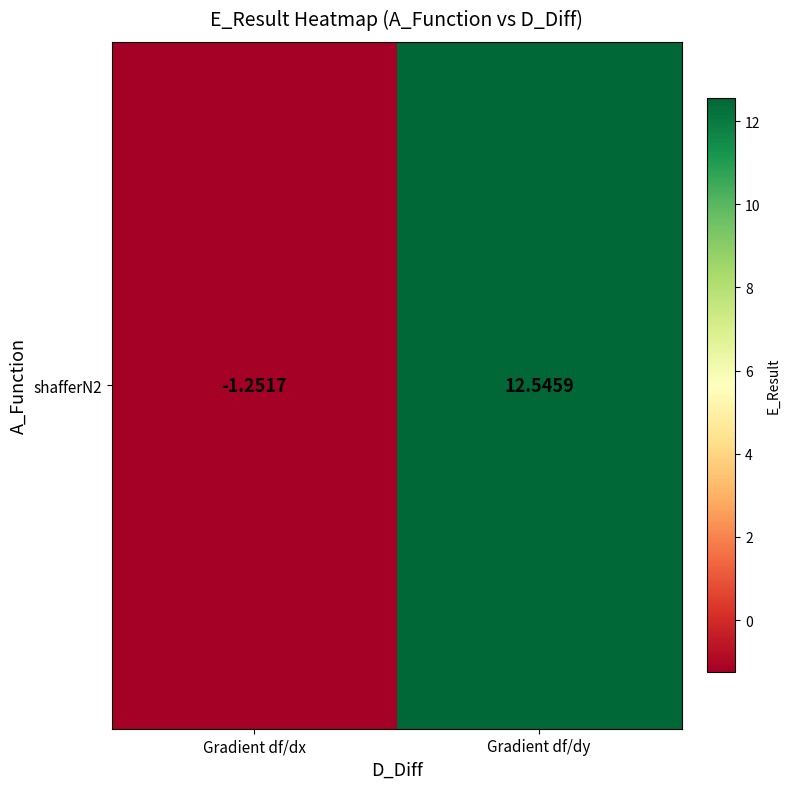

What is the sum of all values?

11.3